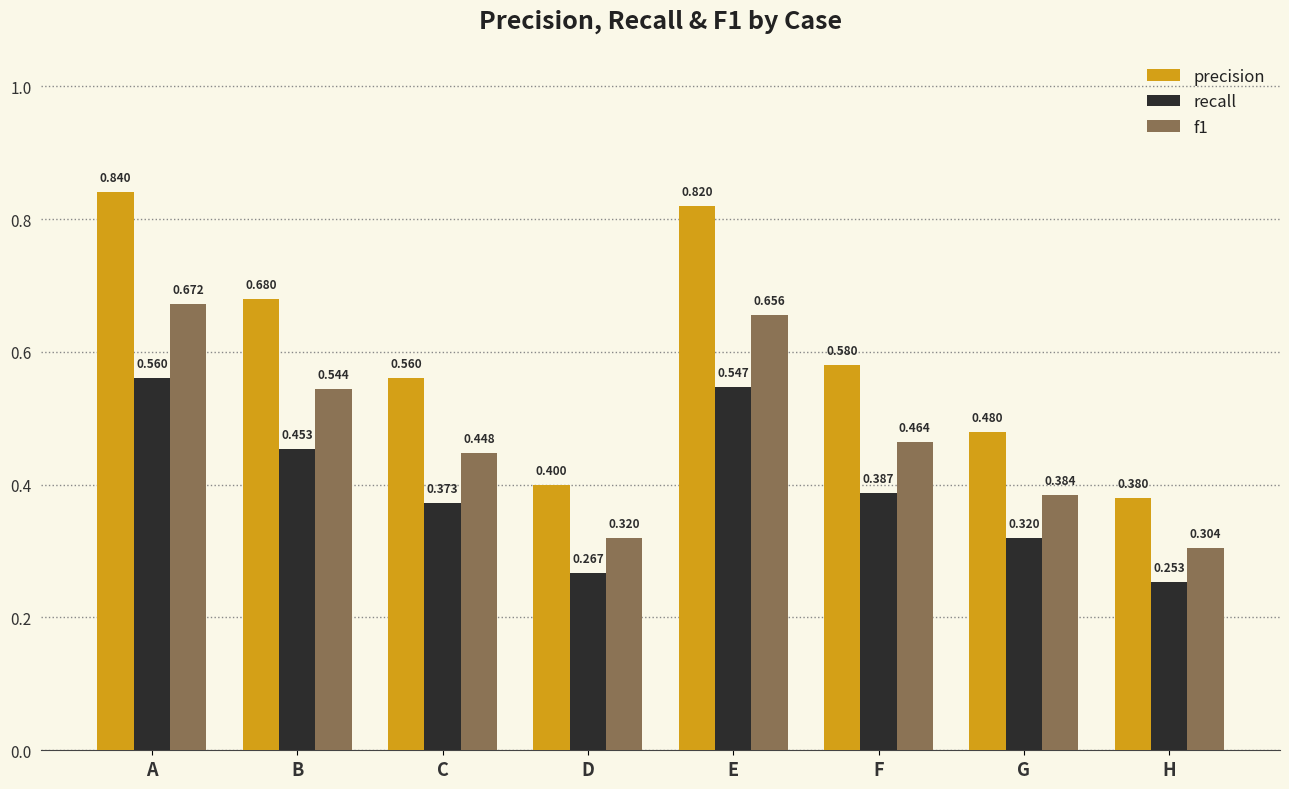

What is the spread (max minus min) of values at F?

0.2